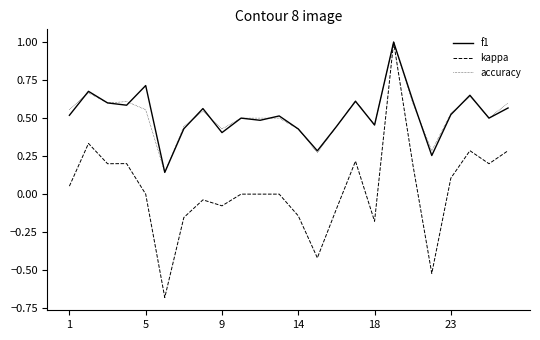

What is the maximum value for accuracy?

1.0